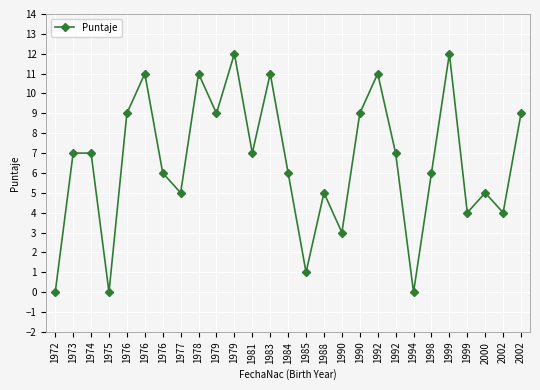

True or false: the data shows 0 at 1975.

True